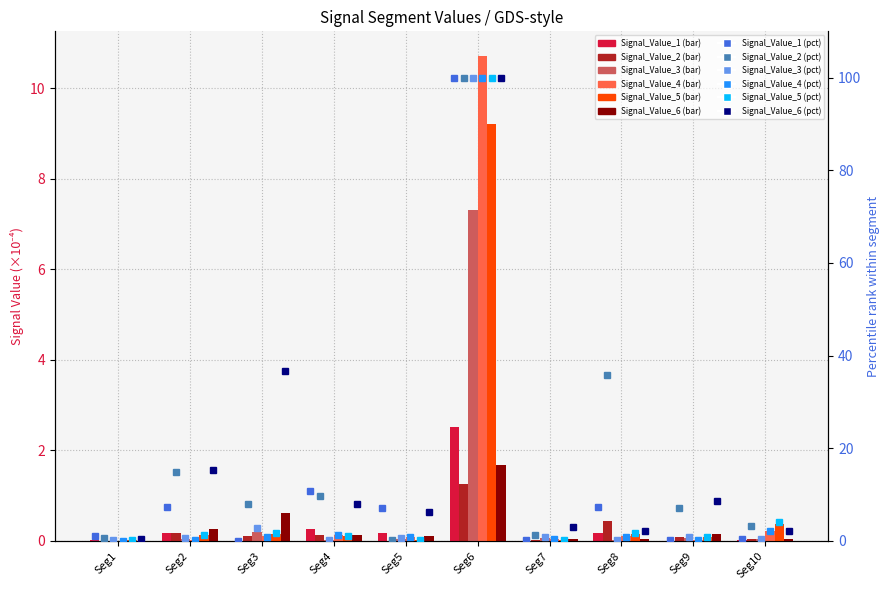

Rank the series by their maximum value, from highest to lowest.

Signal_Value_4, Signal_Value_5, Signal_Value_3, Signal_Value_1, Signal_Value_6, Signal_Value_2